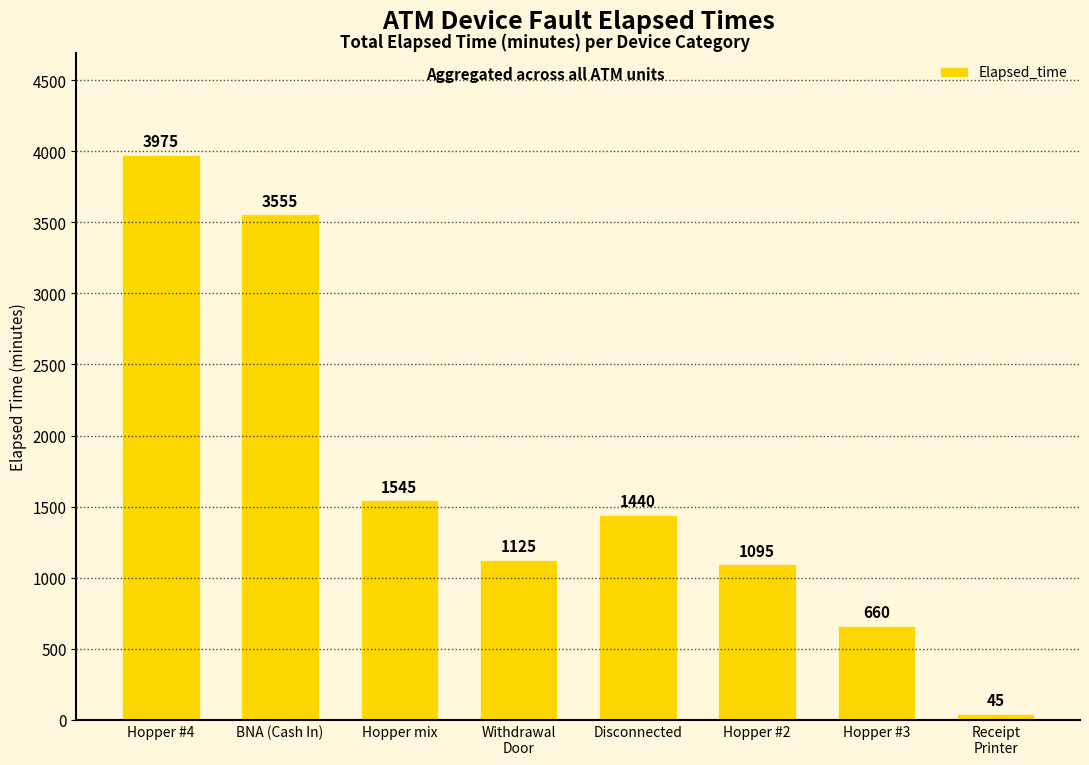

Rank the categories by value from lowest to highest.

Receipt
Printer, Hopper #3, Hopper #2, Withdrawal
Door, Disconnected, Hopper mix, BNA (Cash In), Hopper #4